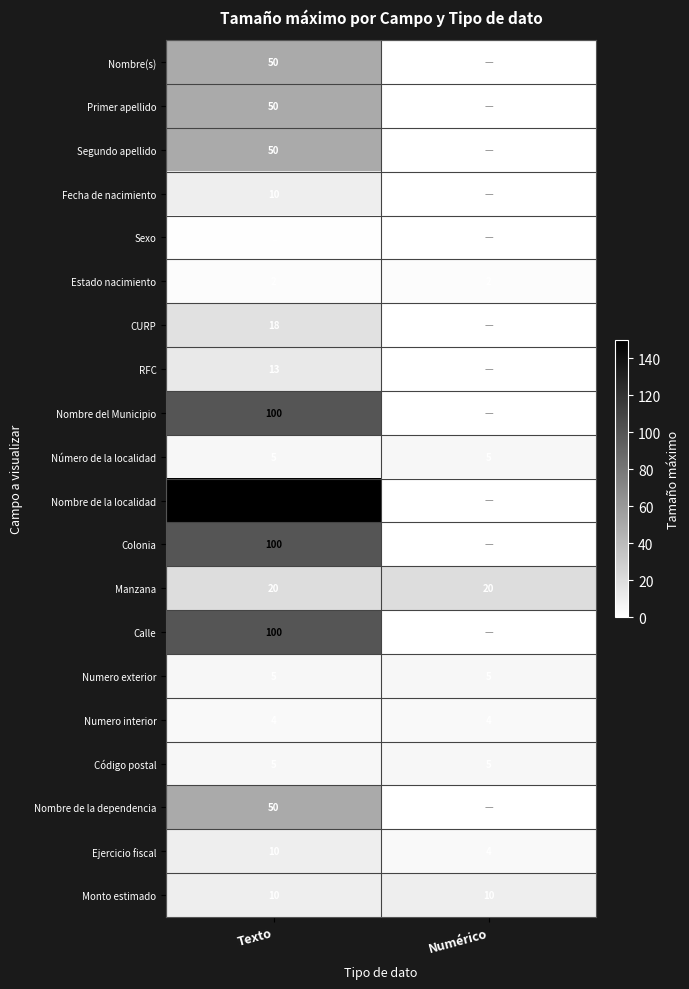

The Manzana series shows 4 at Texto. True or false?

False